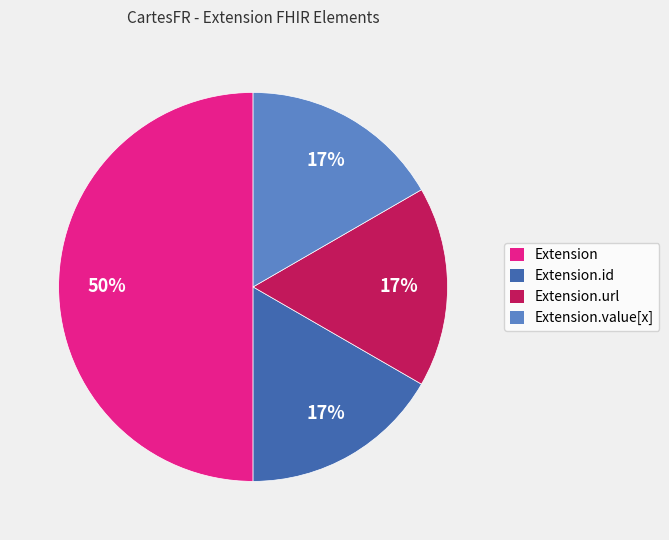

How many slices are in this pie chart?

4